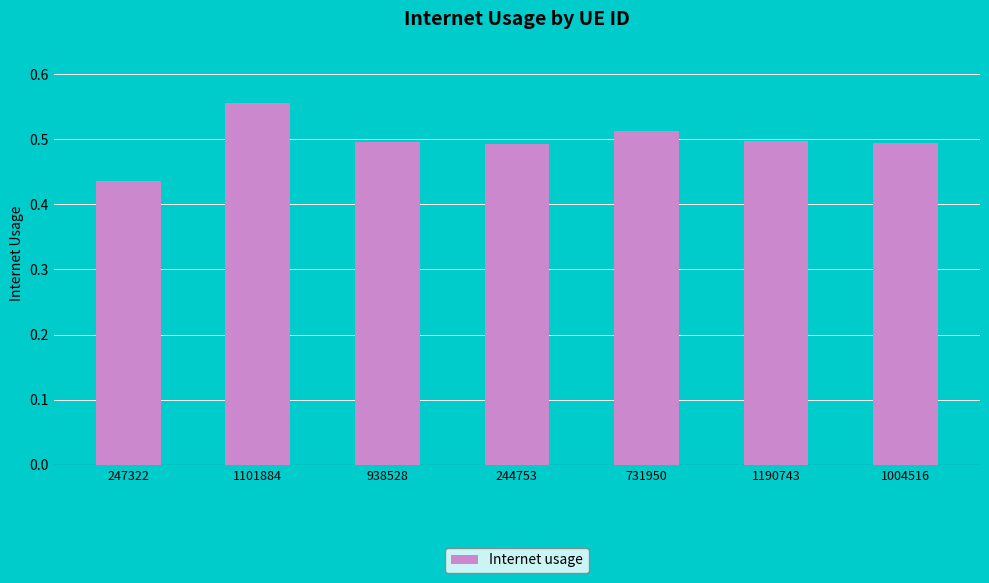

At which category does the chart reach its minimum across all series?

247322